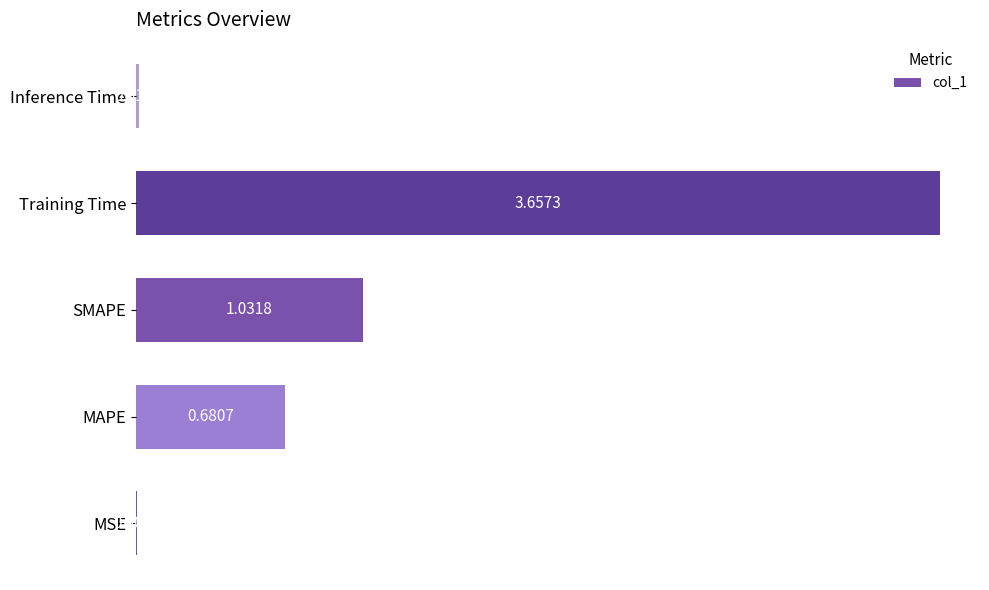

How many distinct data groups are displayed?

1